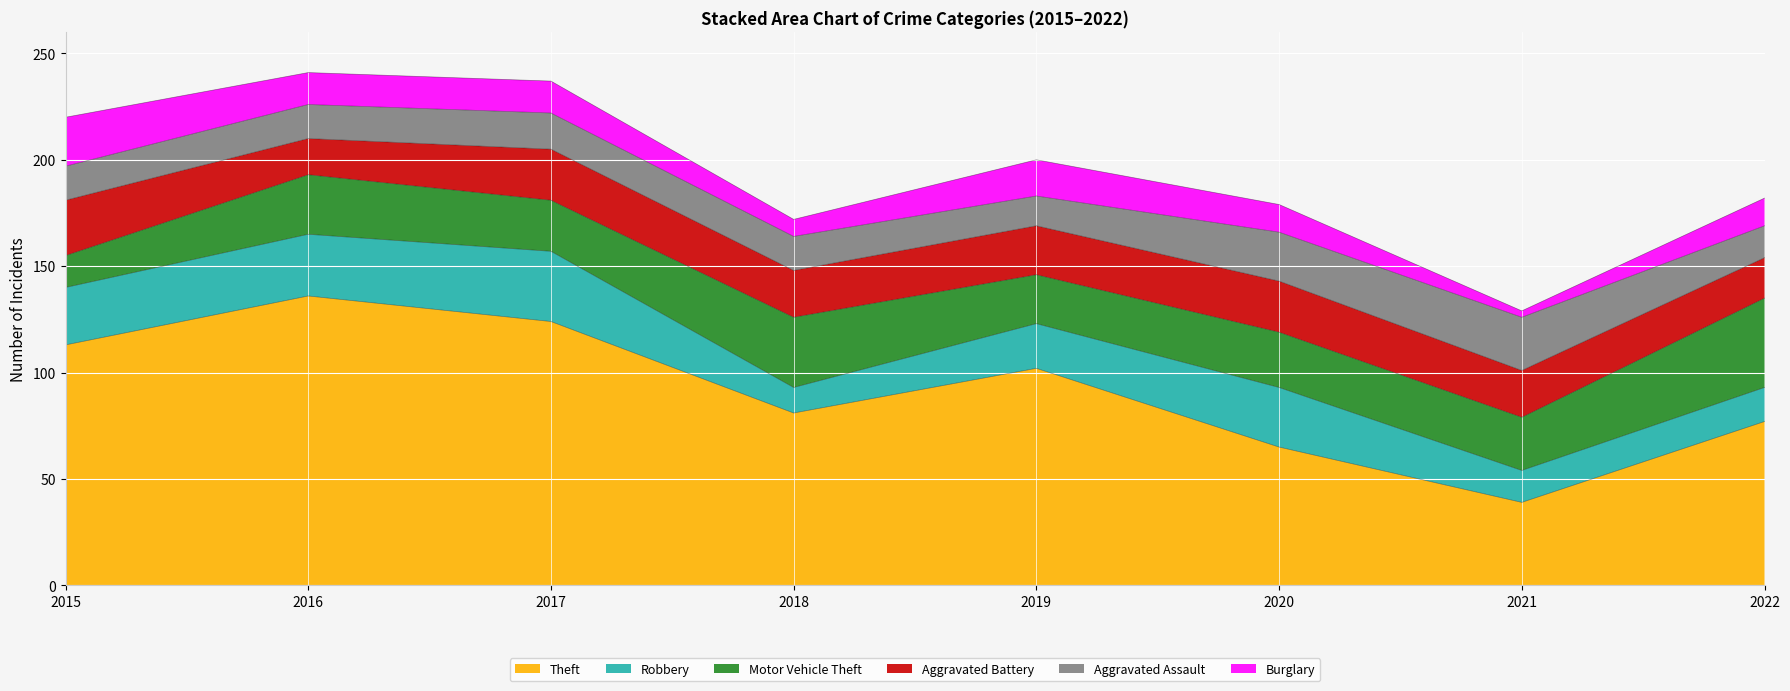

At how many categories does at least one series exceed 126?

1